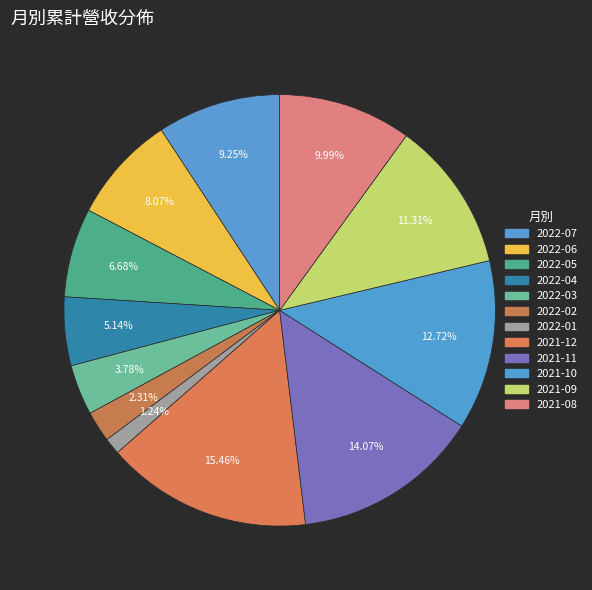

To the nearest percent, what percentage of the pie is 2022-06?

8%